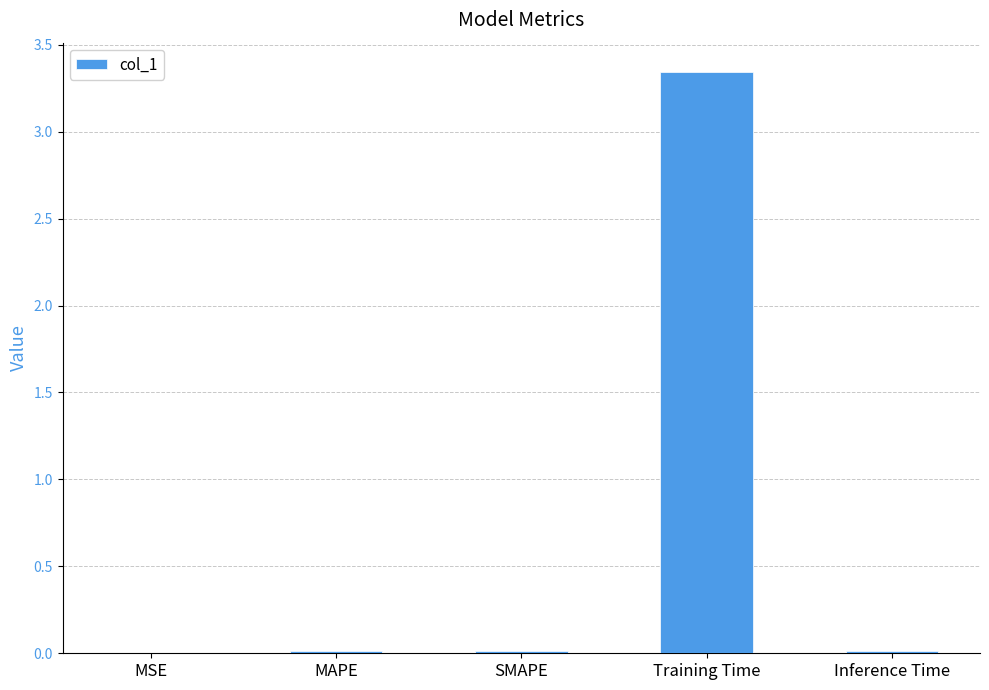

Count the number of categories in the chart.

5